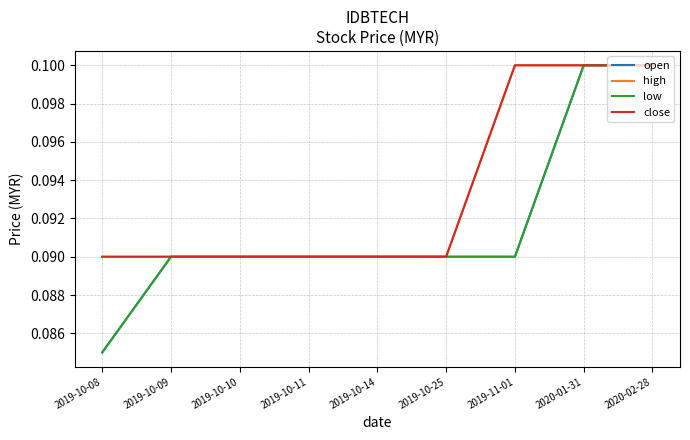

Between 2019-10-08 and 2019-10-10, which series saw the biggest shift?

open